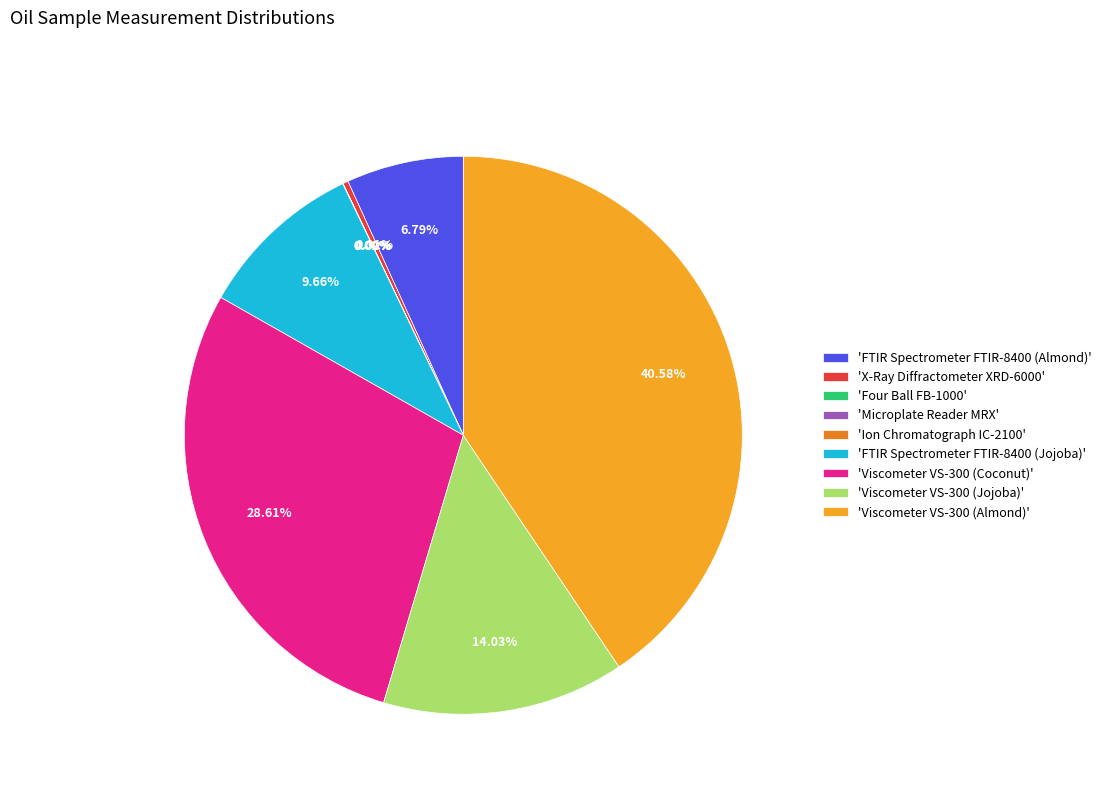

Approximately how many times larger is the value at 'Viscometer VS-300 (Almond)' compared to 'FTIR Spectrometer FTIR-8400 (Jojoba)'?

4.2